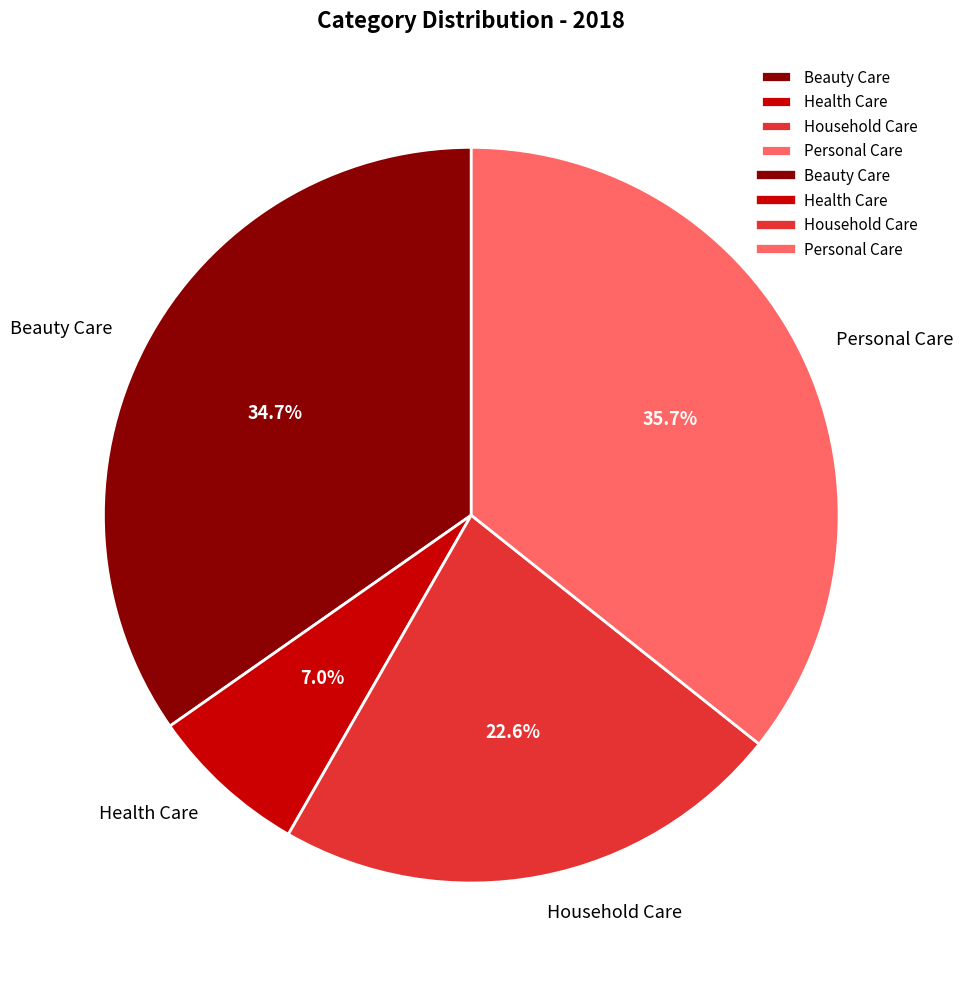

Count the number of slices in the pie.

4